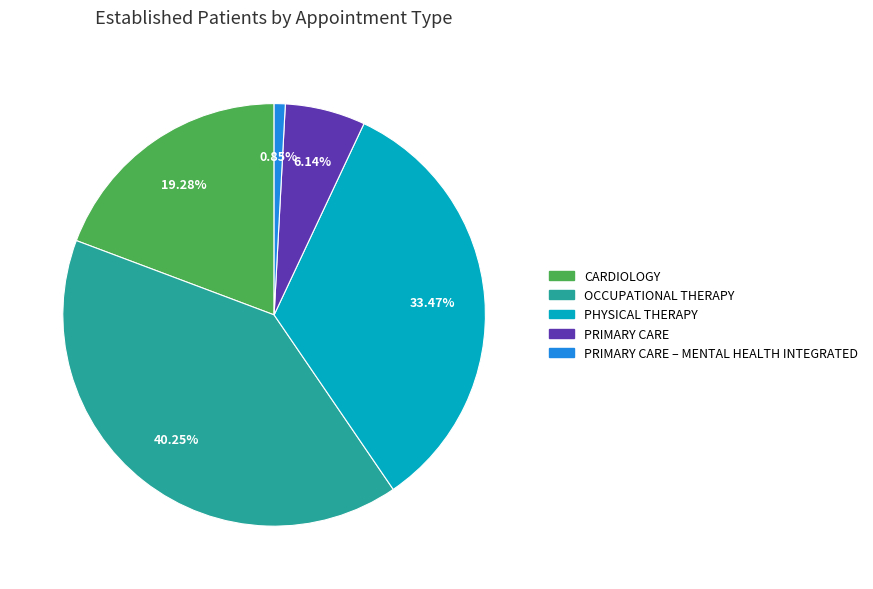

Does any single category account for the majority?

No